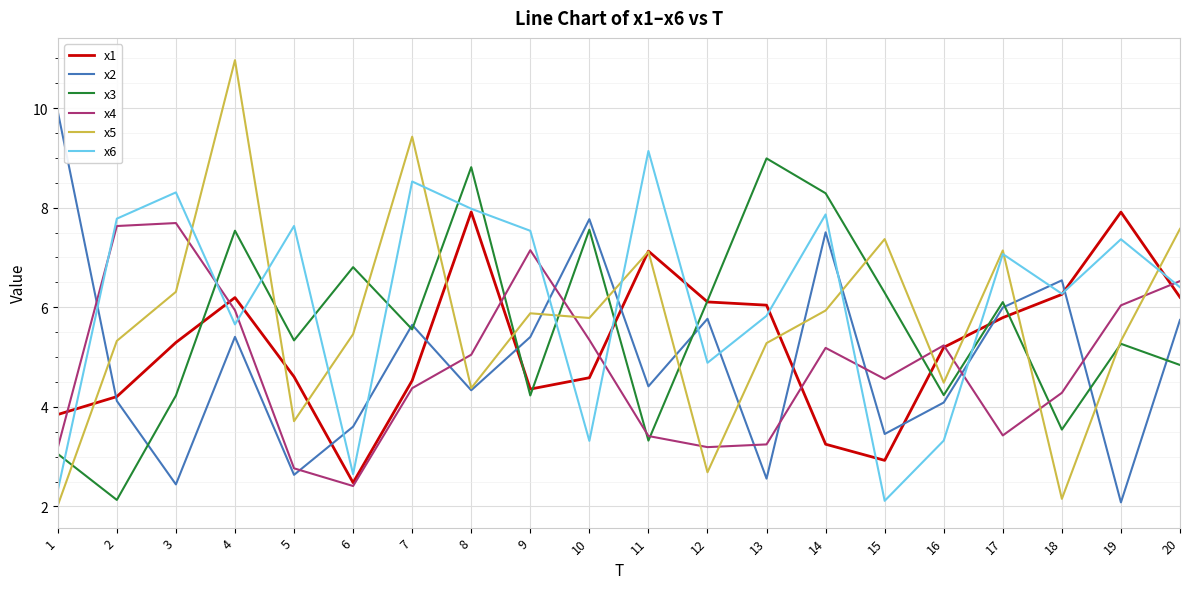

What is the sum of all x4 values?

96.6